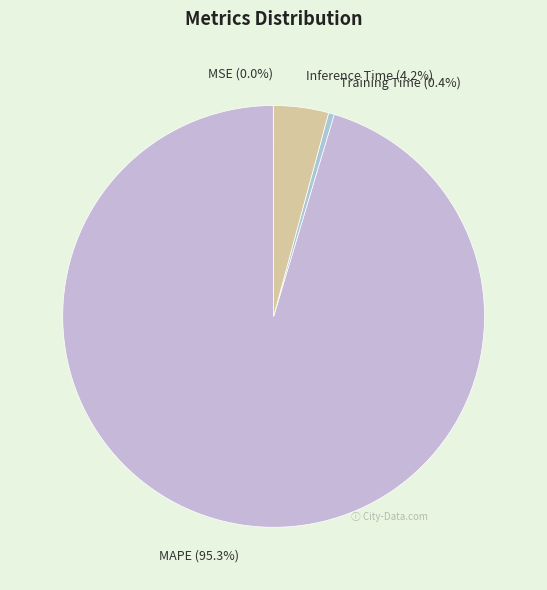

Which slice represents more than half of the pie?

MAPE